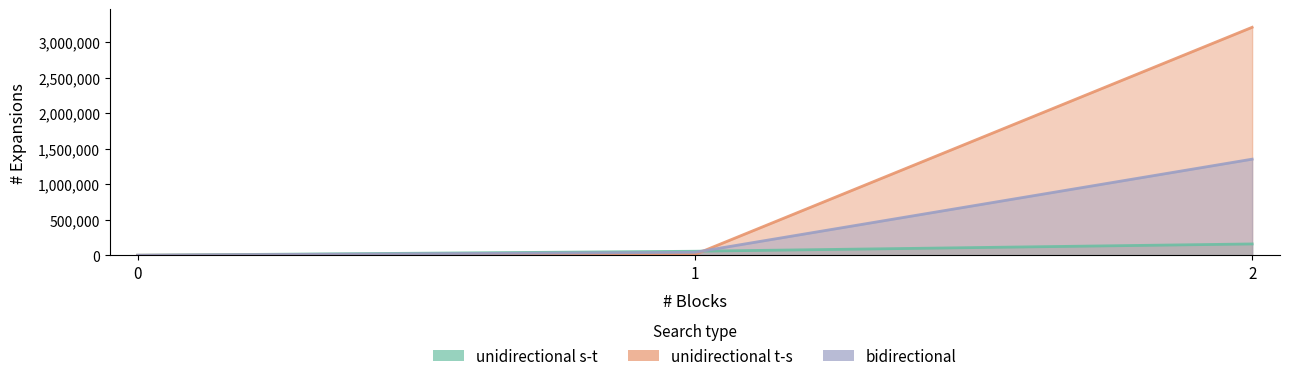

Rank the categories by unidirectional t-s value from highest to lowest.

2, 1, 0